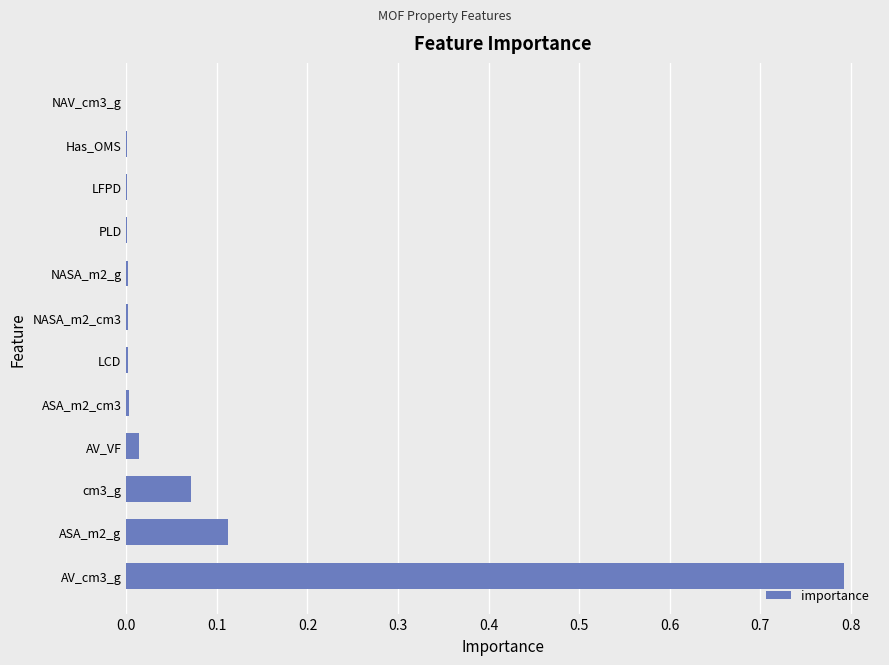

What is the greatest value displayed?

0.8